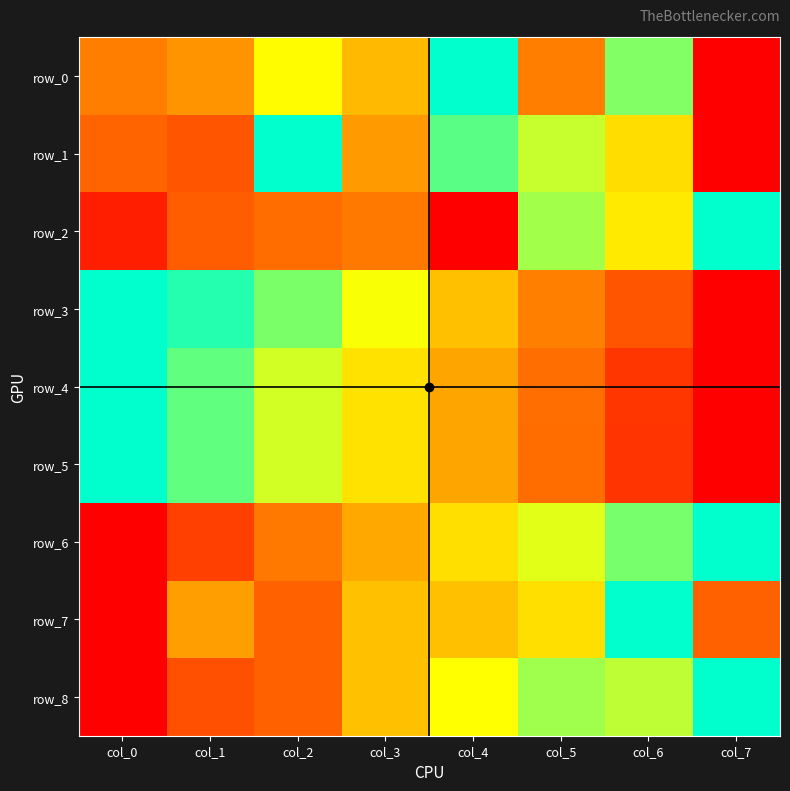

Reading right to left, what are all the values shown in this chart?

row_0: col_7=0.0	col_6=0.8	col_5=0.3	col_4=1.0	col_3=0.5	col_2=0.7	col_1=0.4	col_0=0.3
row_1: col_7=0.0	col_6=0.6	col_5=0.7	col_4=0.9	col_3=0.4	col_2=1.0	col_1=0.2	col_0=0.3
row_2: col_7=1.0	col_6=0.6	col_5=0.8	col_4=0.0	col_3=0.3	col_2=0.3	col_1=0.2	col_0=0.1
row_3: col_7=0.0	col_6=0.2	col_5=0.3	col_4=0.5	col_3=0.7	col_2=0.8	col_1=0.9	col_0=1.0
row_4: col_7=0.0	col_6=0.1	col_5=0.3	col_4=0.4	col_3=0.6	col_2=0.7	col_1=0.9	col_0=1.0
row_5: col_7=0.0	col_6=0.1	col_5=0.3	col_4=0.4	col_3=0.6	col_2=0.7	col_1=0.9	col_0=1.0
row_6: col_7=1.0	col_6=0.8	col_5=0.7	col_4=0.6	col_3=0.4	col_2=0.3	col_1=0.2	col_0=0.0
row_7: col_7=0.3	col_6=1.0	col_5=0.6	col_4=0.5	col_3=0.5	col_2=0.3	col_1=0.4	col_0=0.0
row_8: col_7=1.0	col_6=0.8	col_5=0.8	col_4=0.7	col_3=0.5	col_2=0.3	col_1=0.2	col_0=0.0